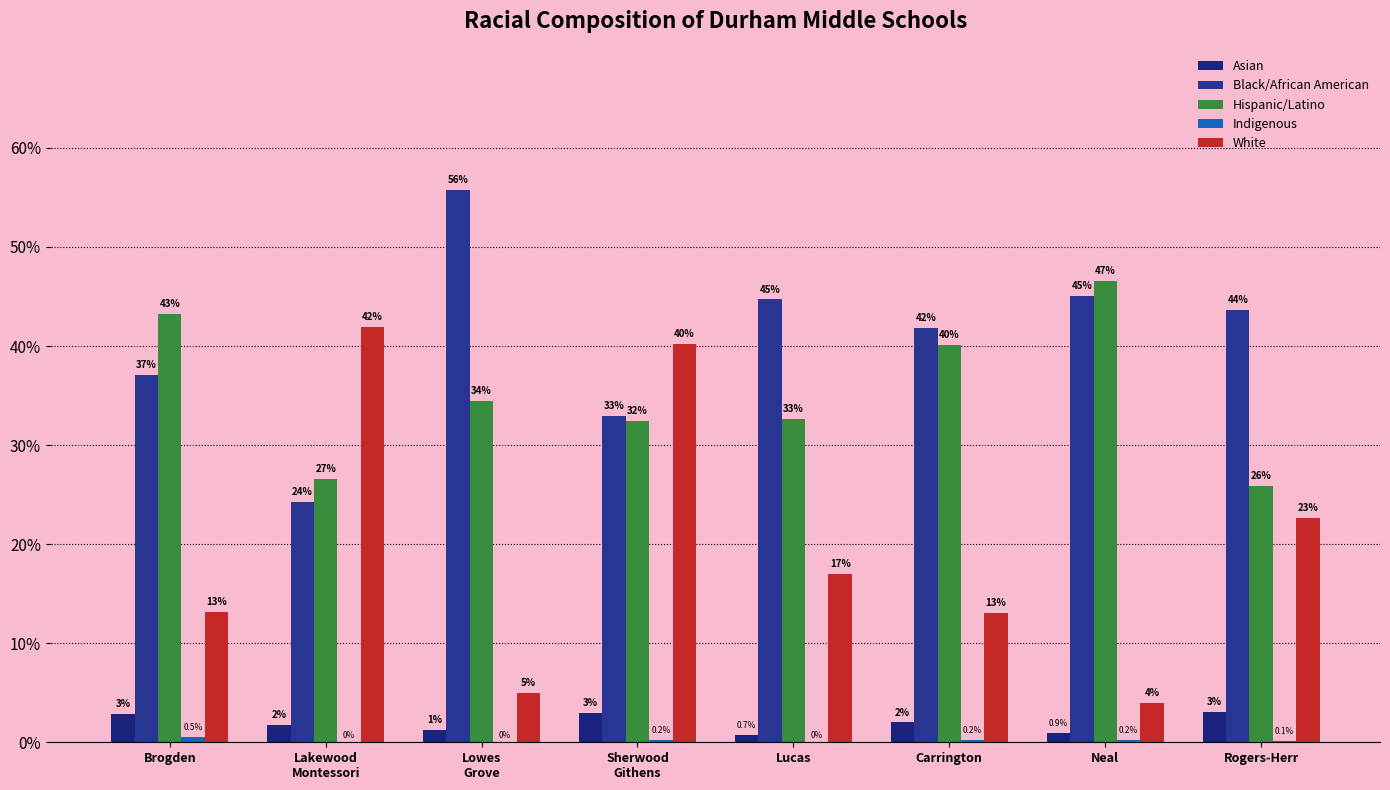

What are all the series names shown in the legend?

Asian, Black/African American, Hispanic/Latino, Indigenous, White